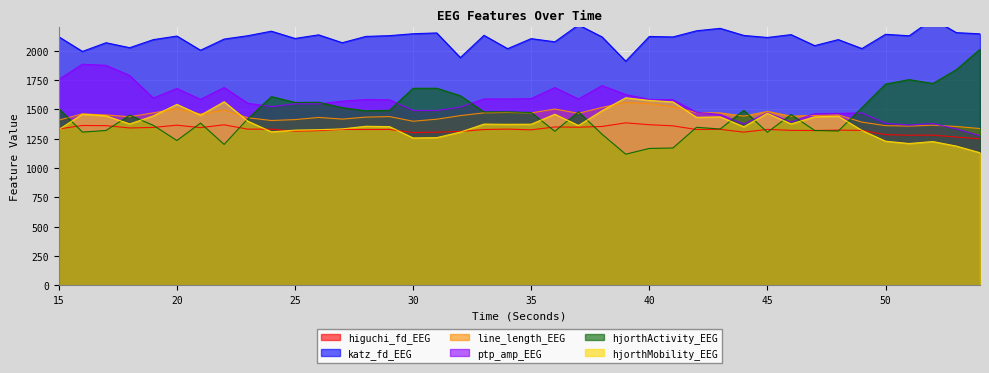

What is the sum of all ptp_amp_EEG values?

62126.4